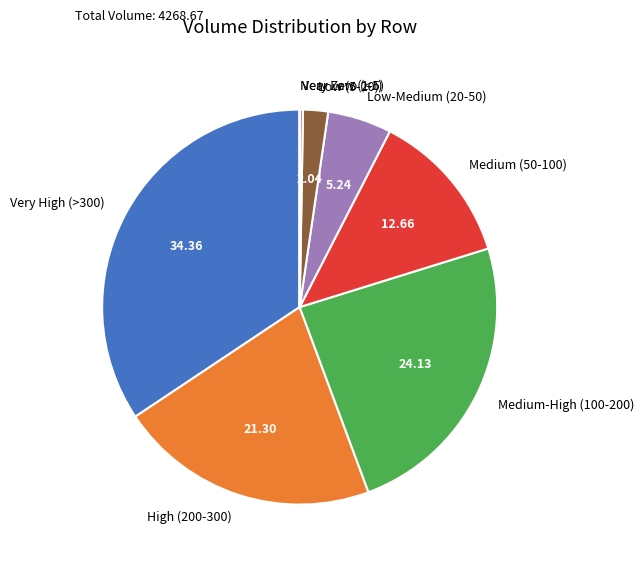

Is there any slice that represents more than half of the pie?

No